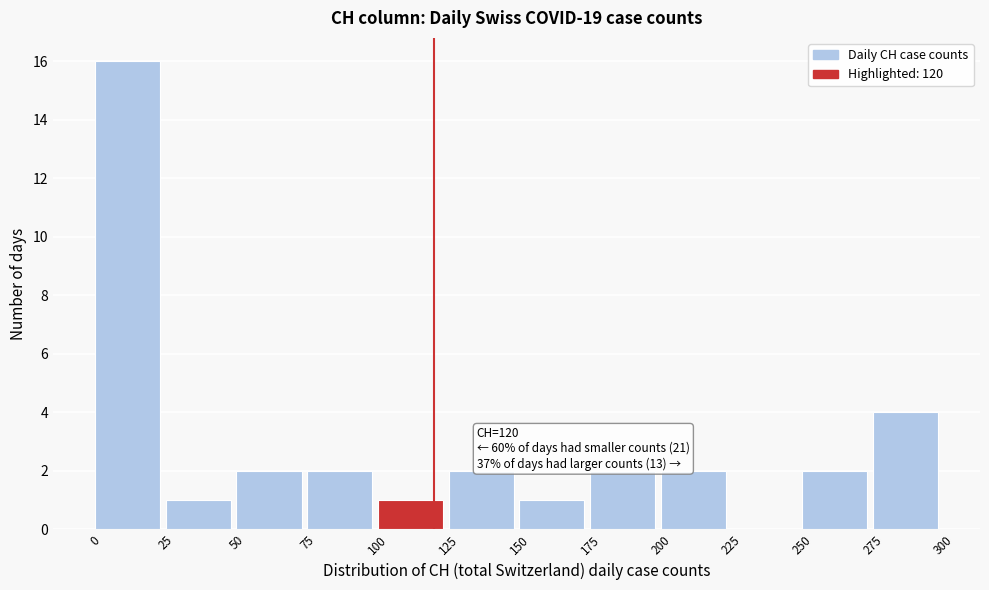

Over which range of the x-axis is the bar tallest?

0 to 25